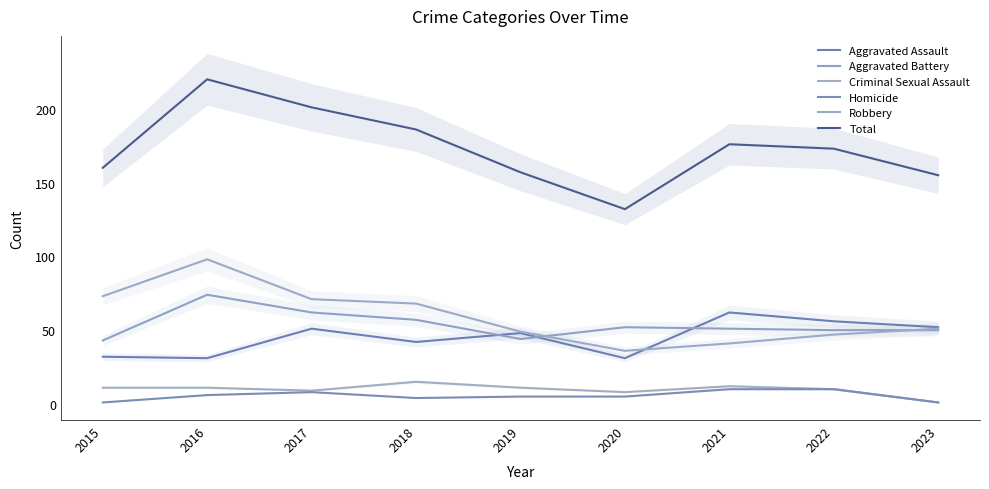

Read the Aggravated Assault value at 2015, to the nearest 5.

30